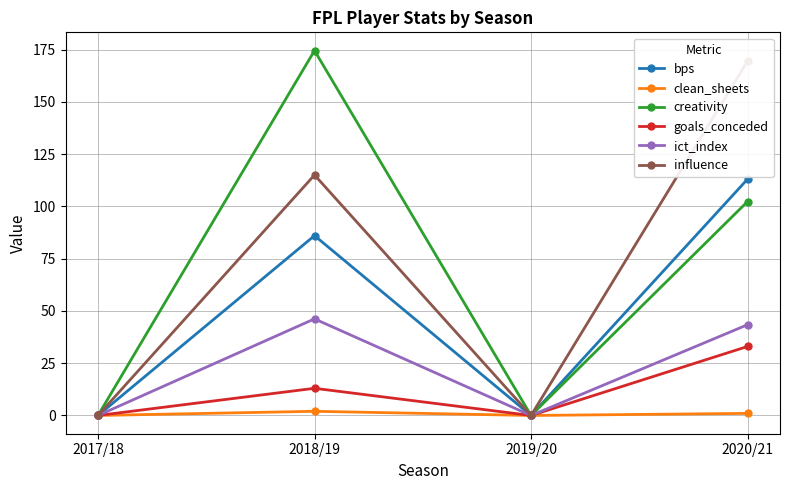

The value of bps at 2017/18 is -42.2. True or false?

False